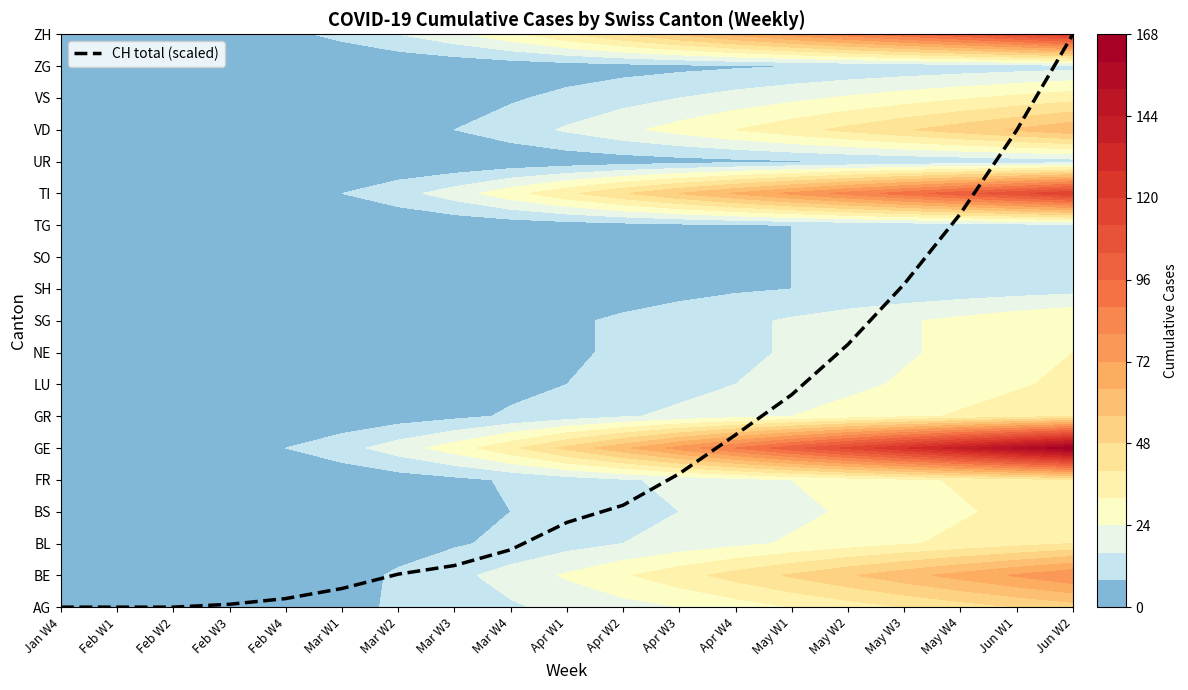

At which category does the chart reach its minimum across all series?

Jan W4